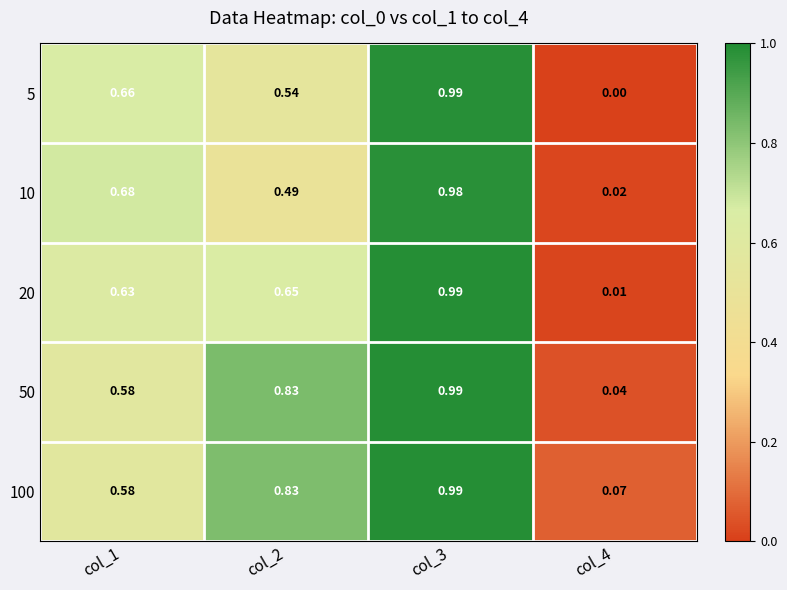

Is the value of 50 at col_4 greater than the value of 10 at col_2?

No